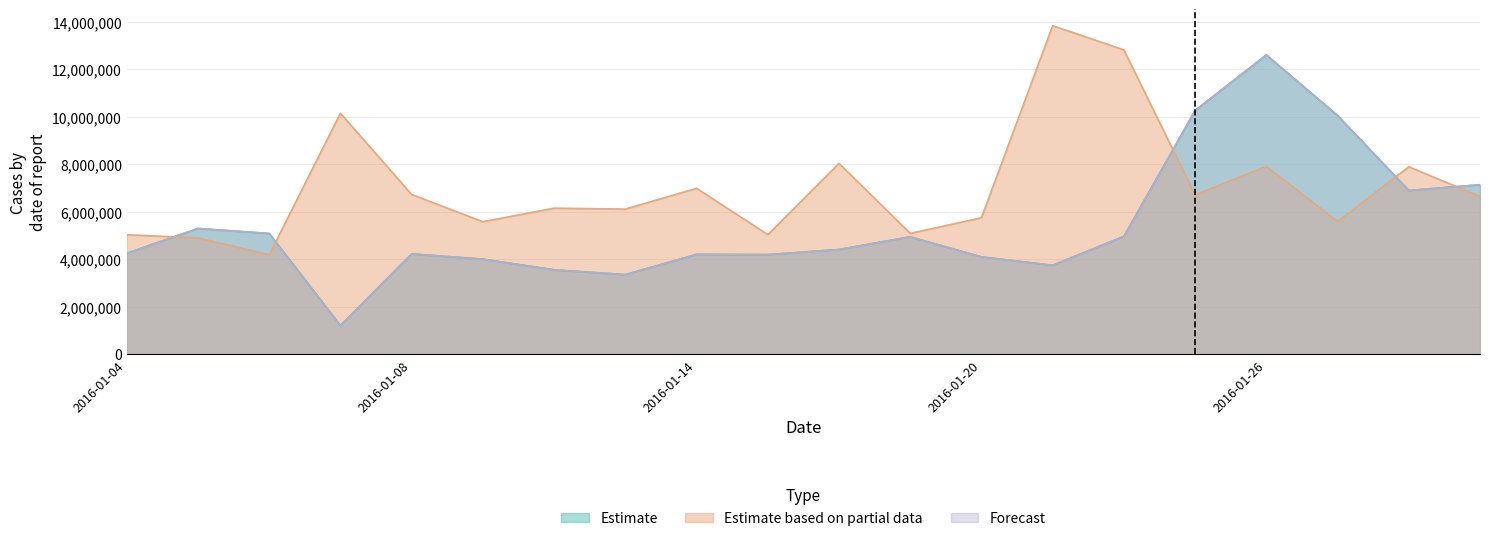

Is the value of Forecast at 2016-01-08 greater than the value of Estimate based on partial data at 2016-01-25?

No